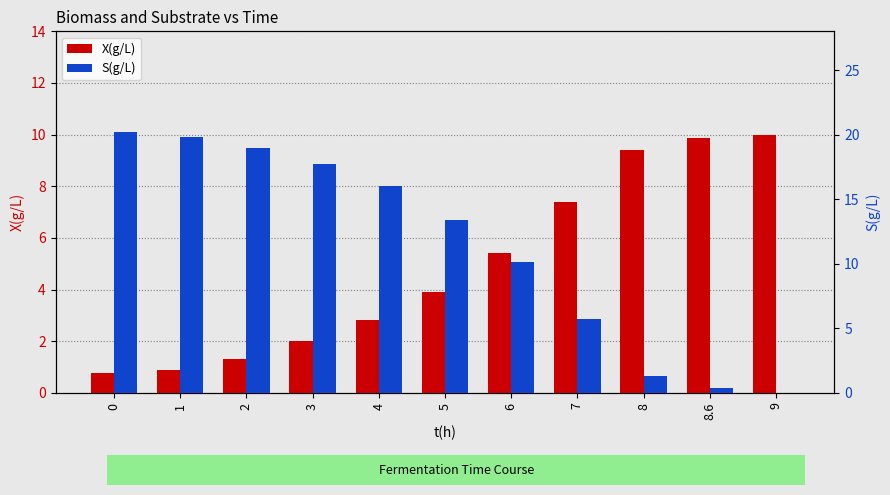

Which series has the largest range (max minus min)?

S(g/L)